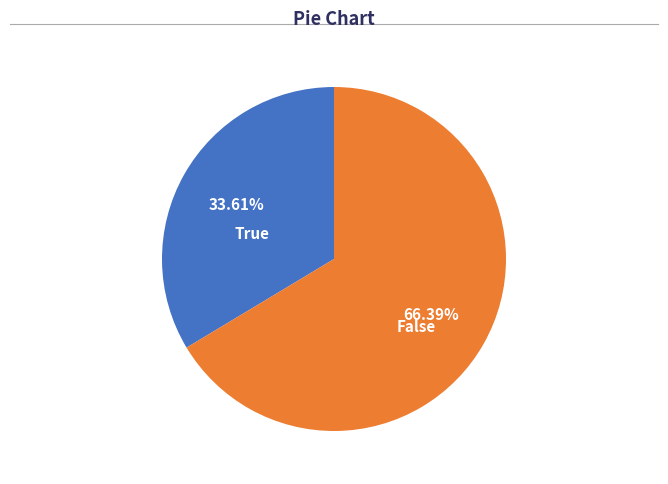

What percentage is the False slice, to the nearest percent?

66%